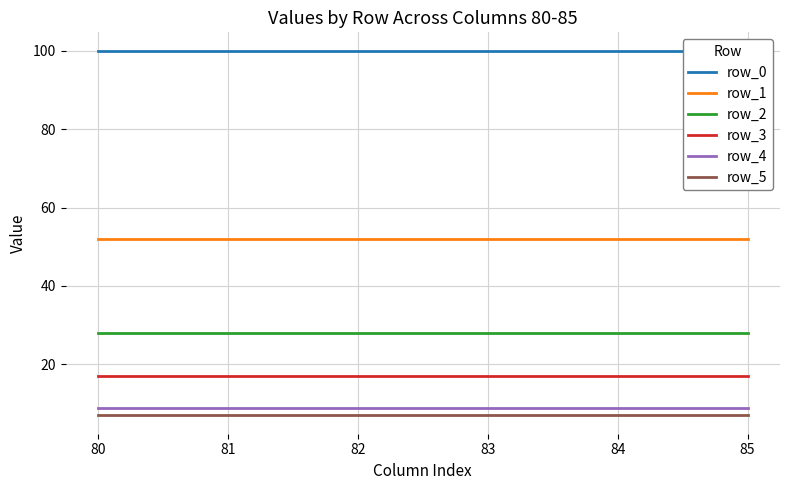

Does the chart display data point markers on the line(s)?

No